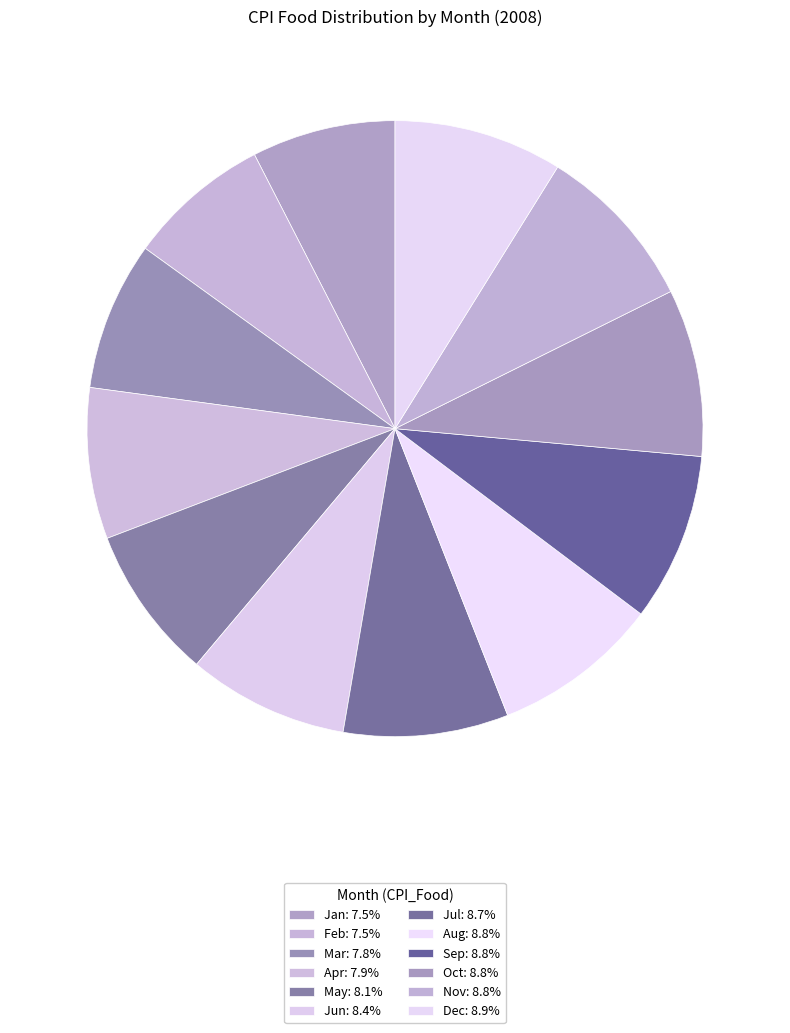

Rank the categories by value from highest to lowest.

Dec, Sep, Nov, Oct, Aug, Jul, Jun, May, Apr, Mar, Jan, Feb